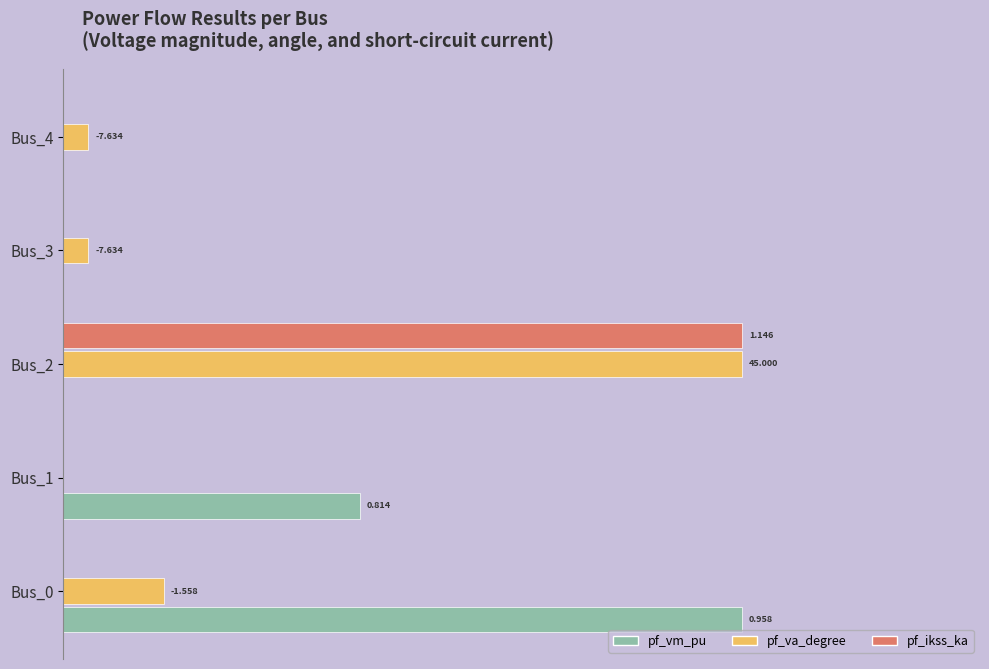

Which series has the largest range (max minus min)?

pf_vm_pu